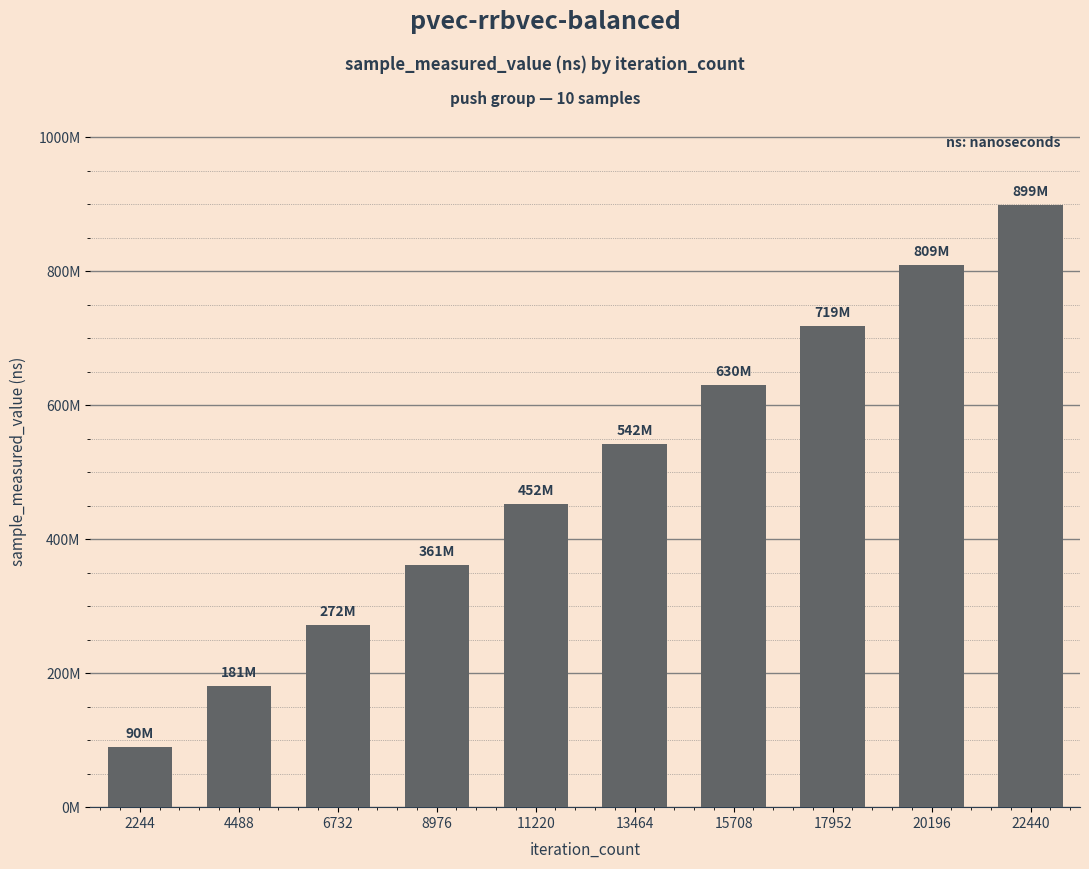

Rank the categories by value from highest to lowest.

22440, 20196, 17952, 15708, 13464, 11220, 8976, 6732, 4488, 2244